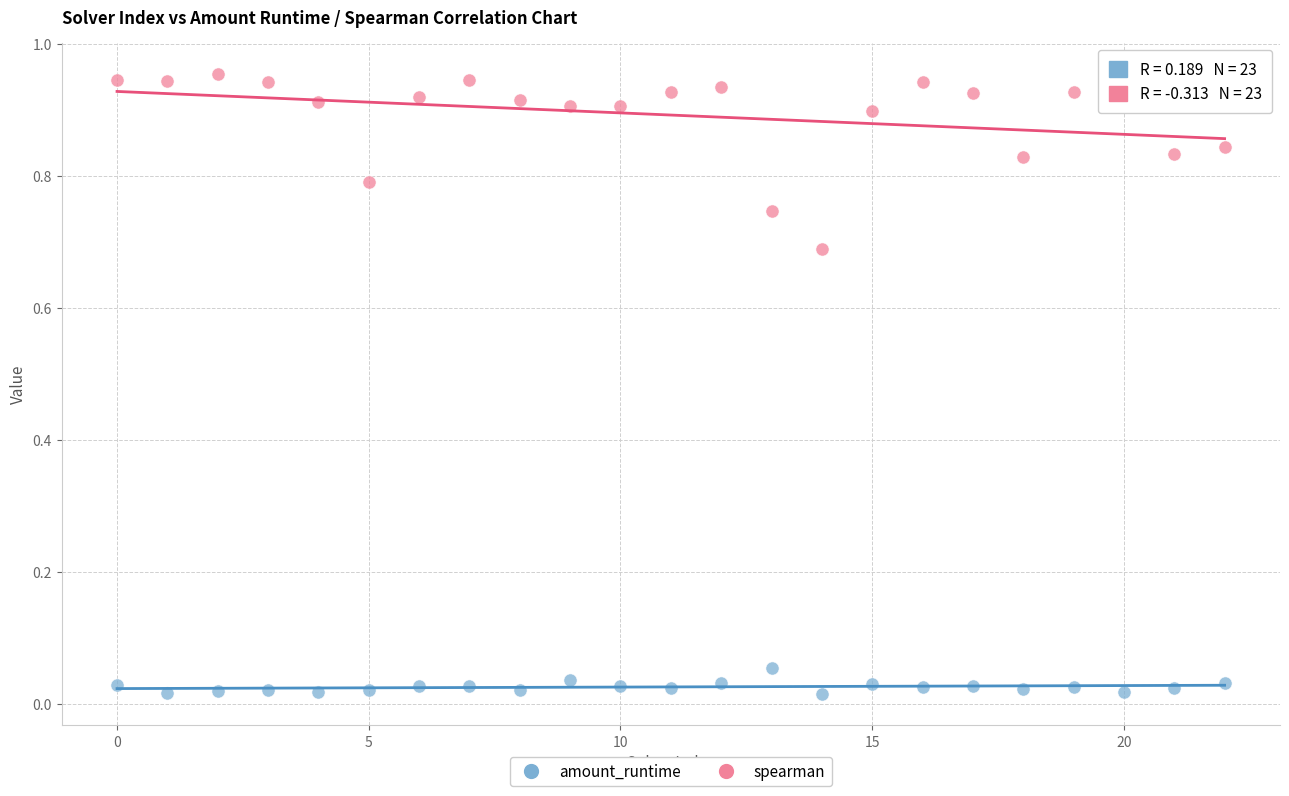

Which series has the widest spread of Y values?

spearman